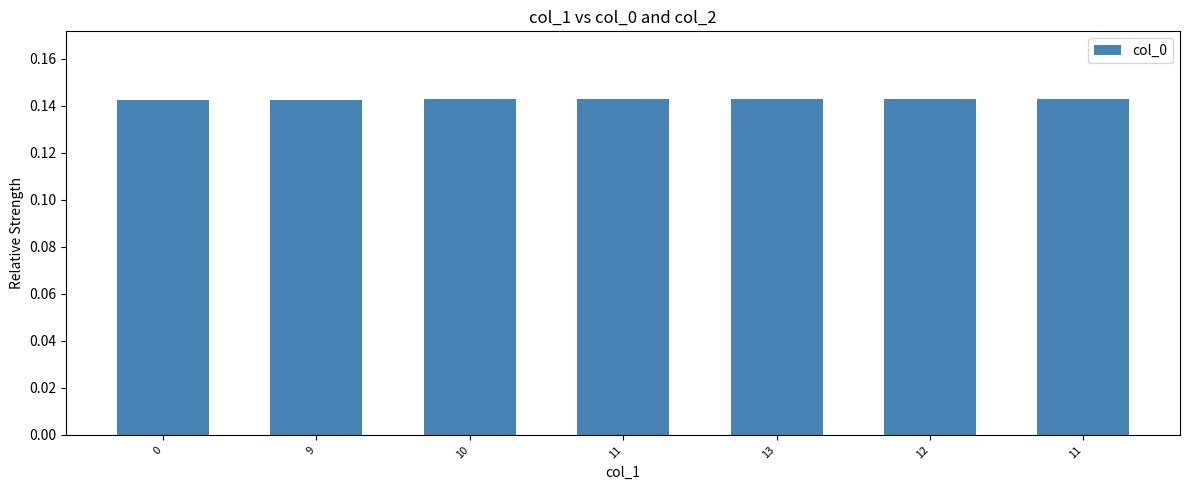

The value at 9 is 0.1. True or false?

True